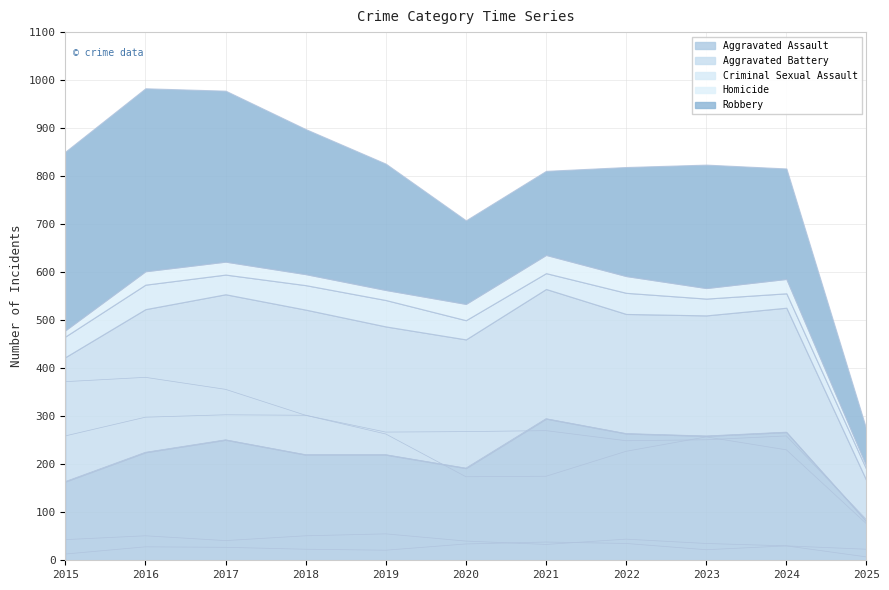

At how many categories does at least one series exceed 93?

10